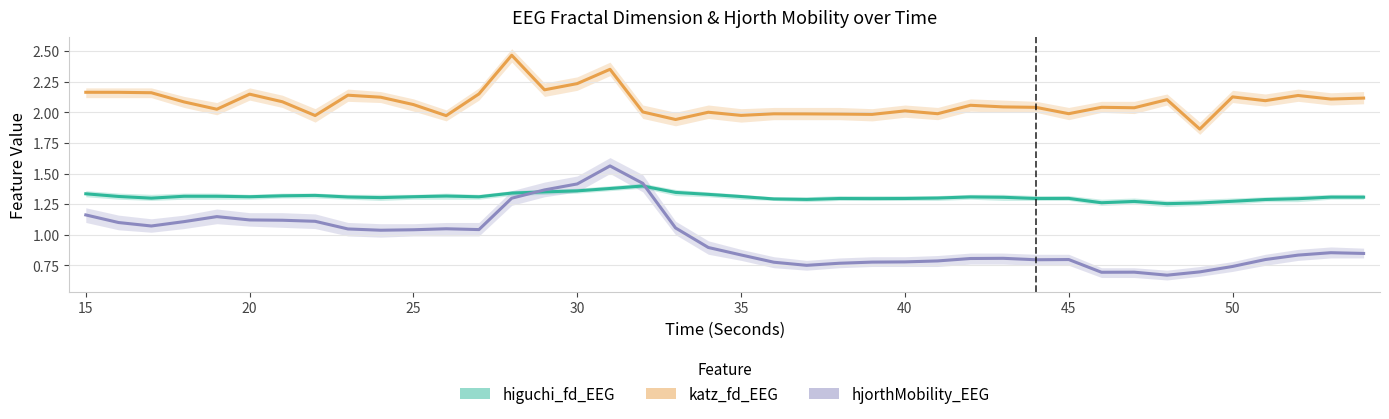

True or false: katz_fd_EEG has a value of 3.3 at 29.

False